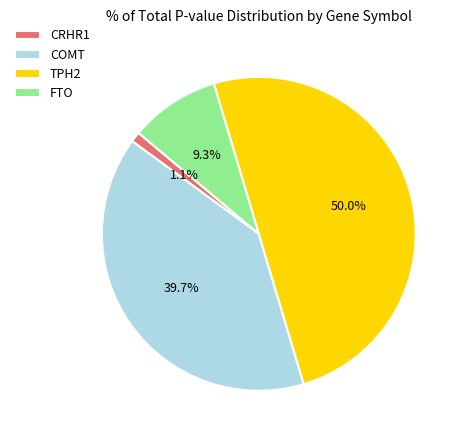

To the nearest percent, what is the difference between the FTO and CRHR1 slice percentages?

8%